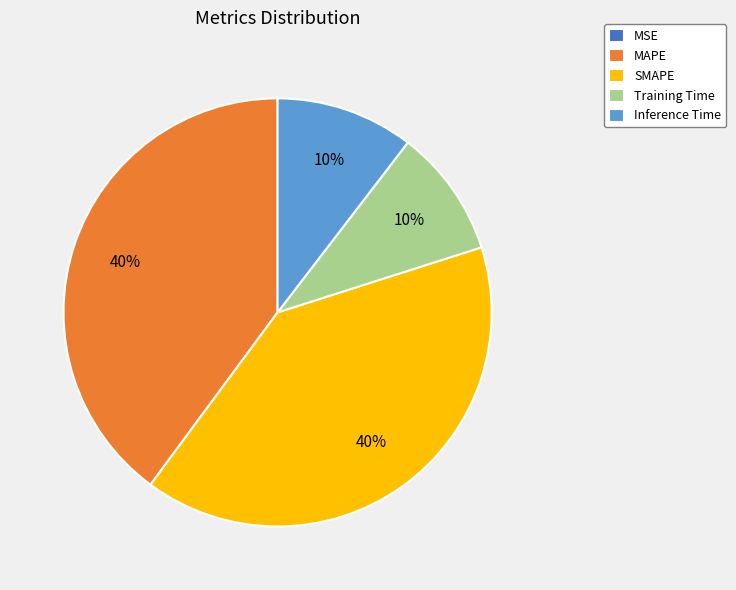

To the nearest percent, what is the average slice percentage?

20%